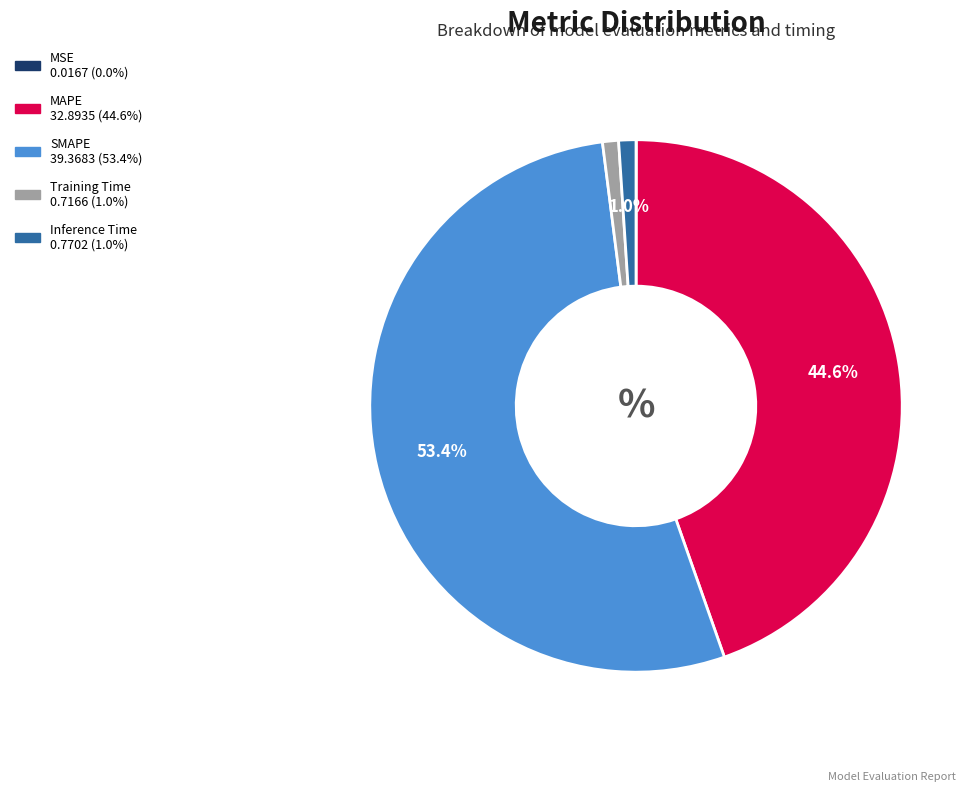

Is SMAPE the majority of the pie?

Yes